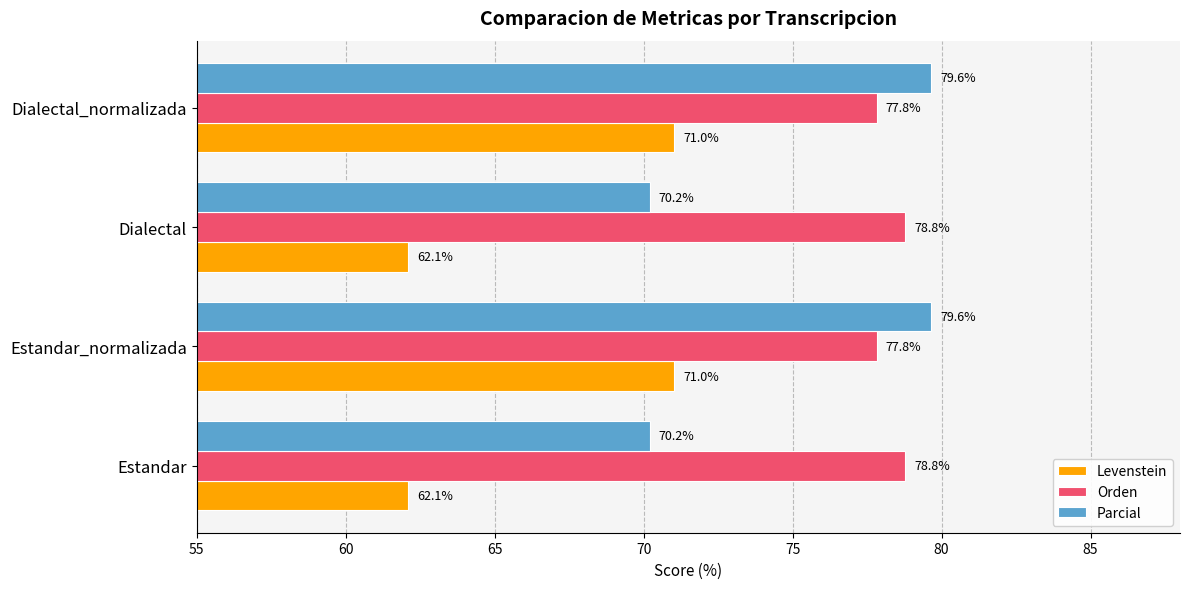

Count the Orden values in the range 77 to 78.

2